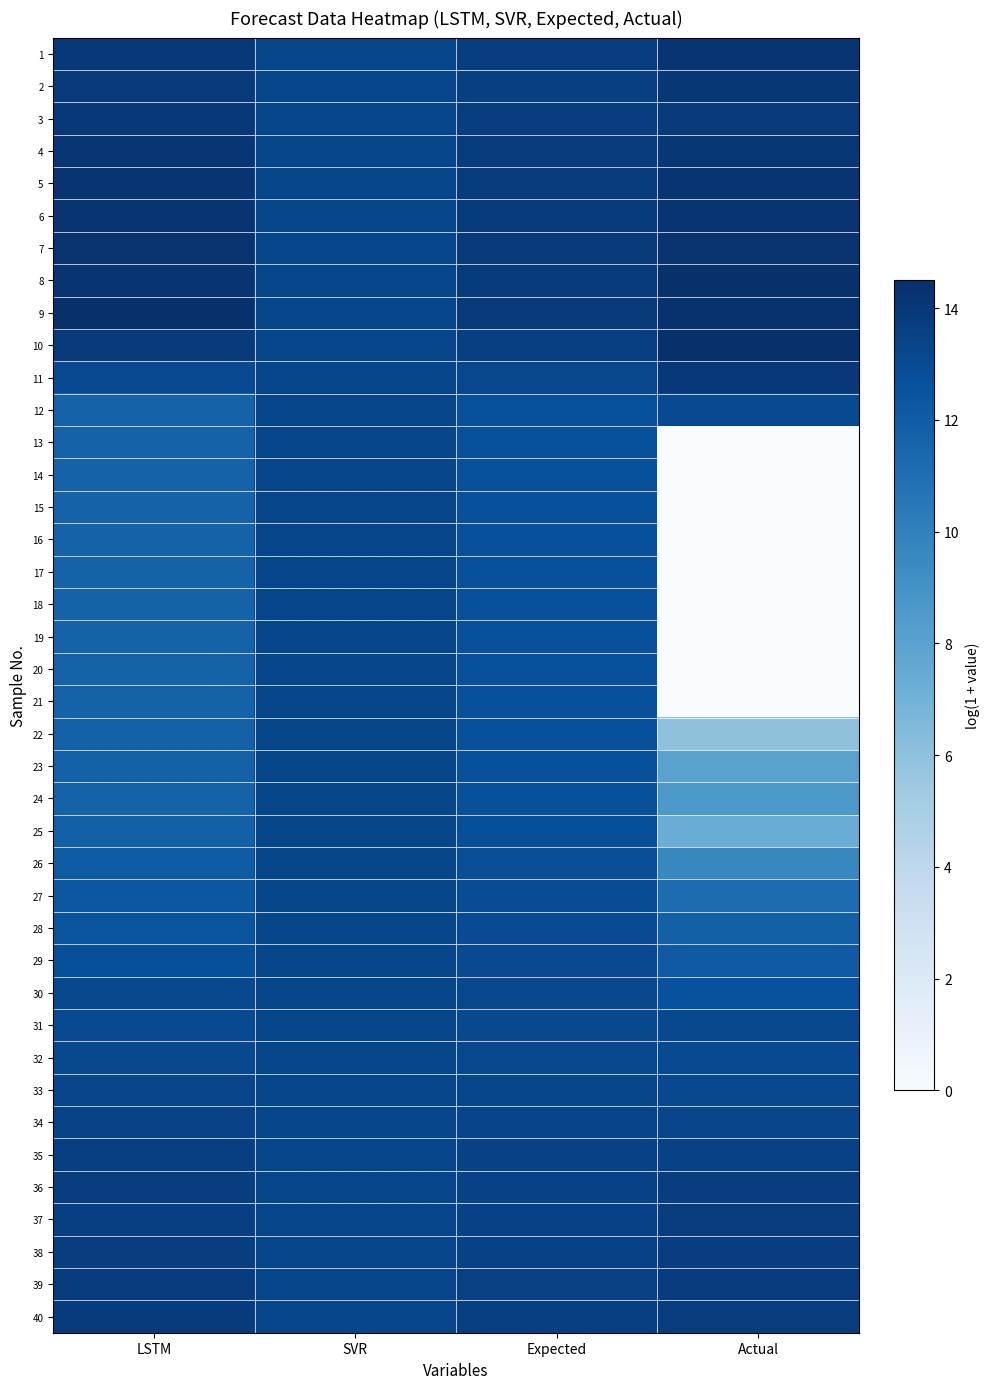

Rank the series at LSTM from lowest to highest value.

12, 13, 14, 15, 16, 17, 18, 19, 20, 21, 24, 22, 23, 25, 26, 27, 28, 29, 31, 11, 32, 30, 33, 34, 35, 37, 36, 38, 39, 40, 2, 10, 3, 1, 4, 5, 6, 8, 7, 9